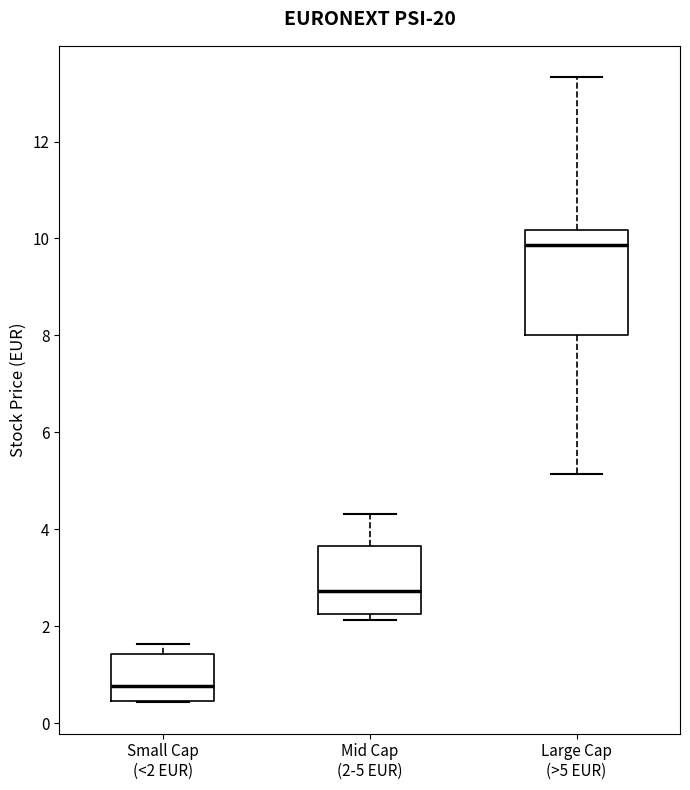

Where is the upper edge of the box for Mid Cap (2-5 EUR) on the y-axis? The values are not printed on the chart, so give them approximately, as read against the axis.

3.6